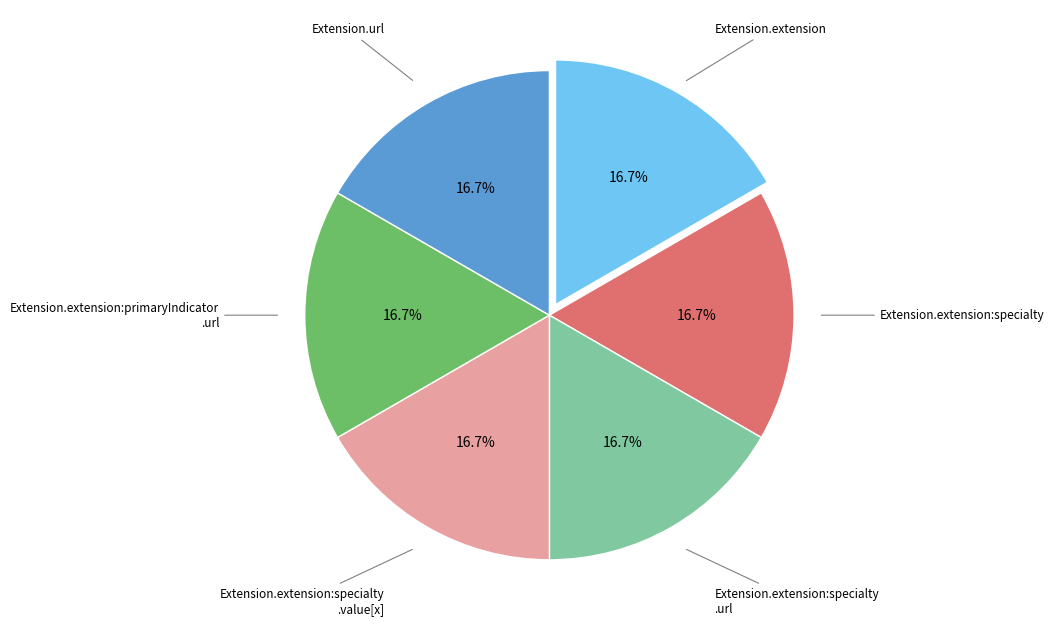

Does Extension.extension:specialty .url account for over 50% of the chart?

No